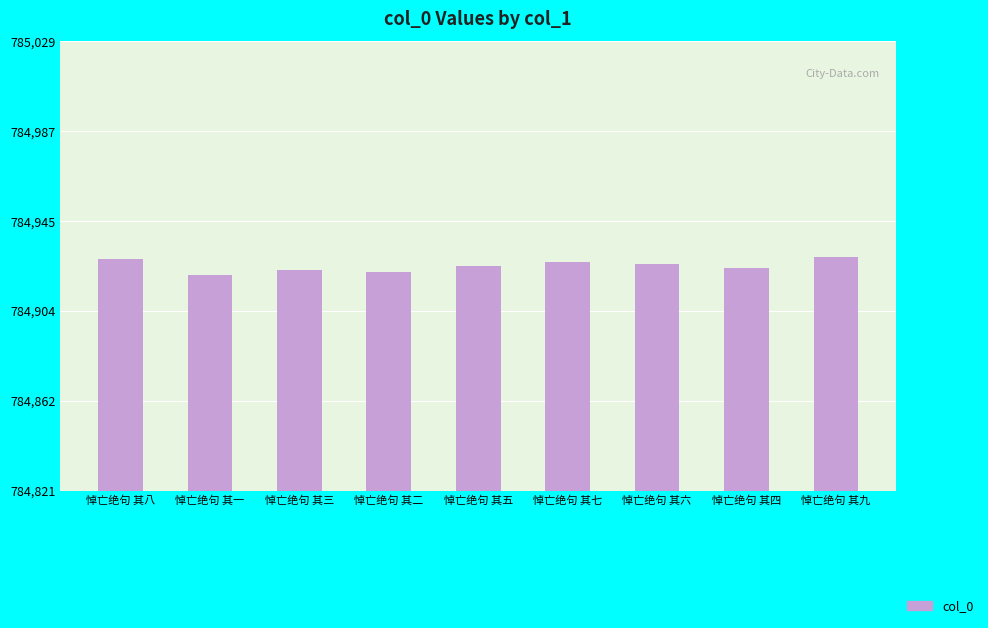

What is the greatest value displayed?

784929